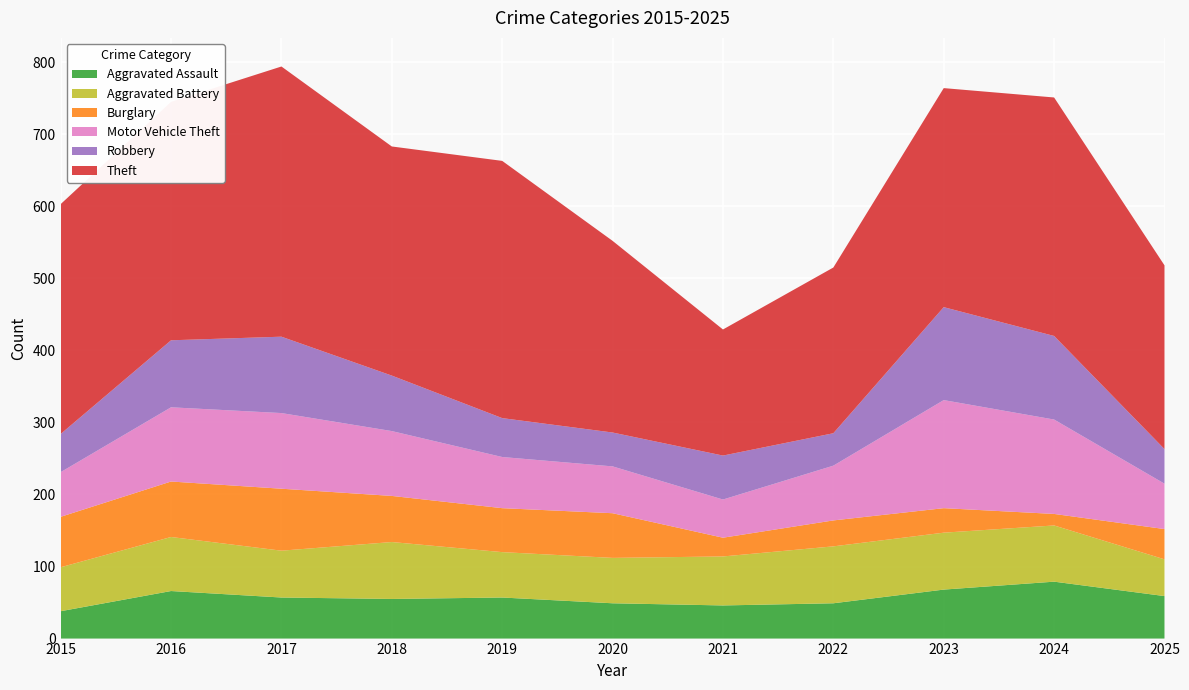

Reading left to right, extract all data points from this chart.

Aggravated Assault: 38	66	57	55	57	49	46	49	68	79	59
Aggravated Battery: 61	75	65	79	63	63	68	79	79	78	51
Burglary: 70	77	86	64	61	62	26	36	34	16	42
Motor Vehicle Theft: 62	103	105	90	71	65	53	76	150	131	63
Robbery: 53	93	106	77	54	47	61	45	129	116	48
Theft: 319	331	375	318	357	266	175	230	304	331	255